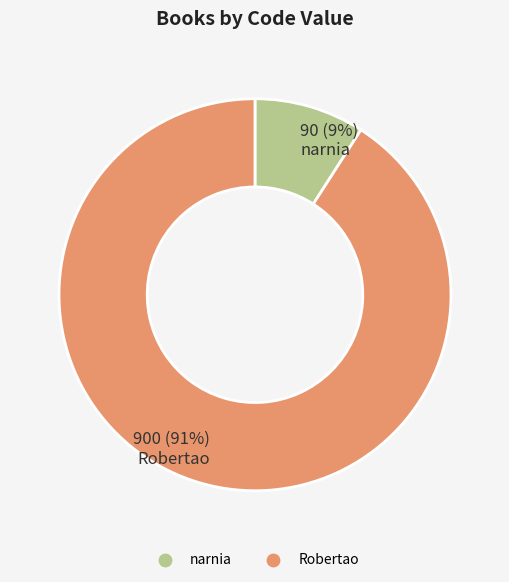

What is the ratio of the value at narnia to the value at Robertao?

0.1